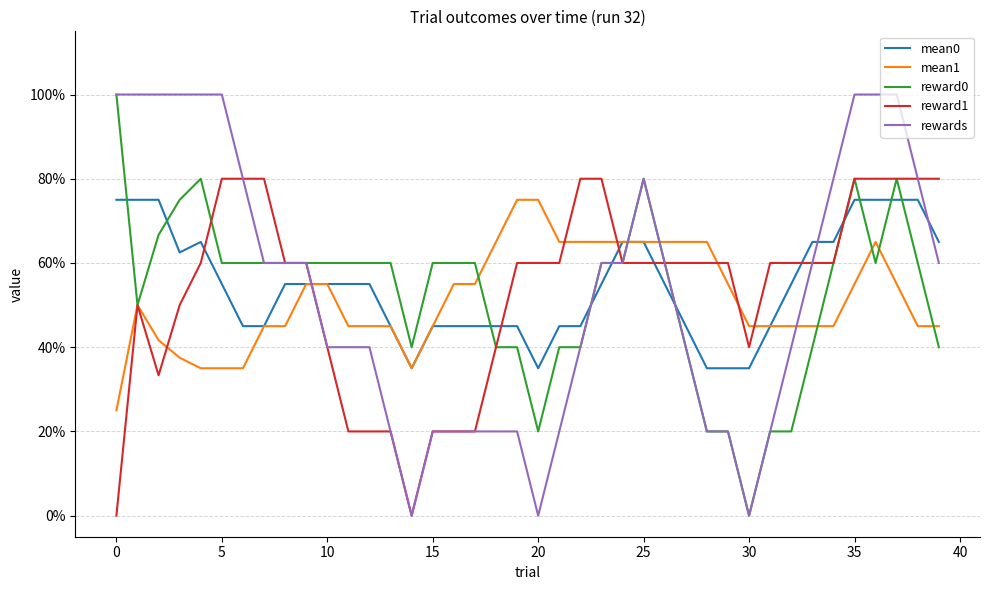

What are all the series names shown in the legend?

mean0, mean1, reward0, reward1, rewards